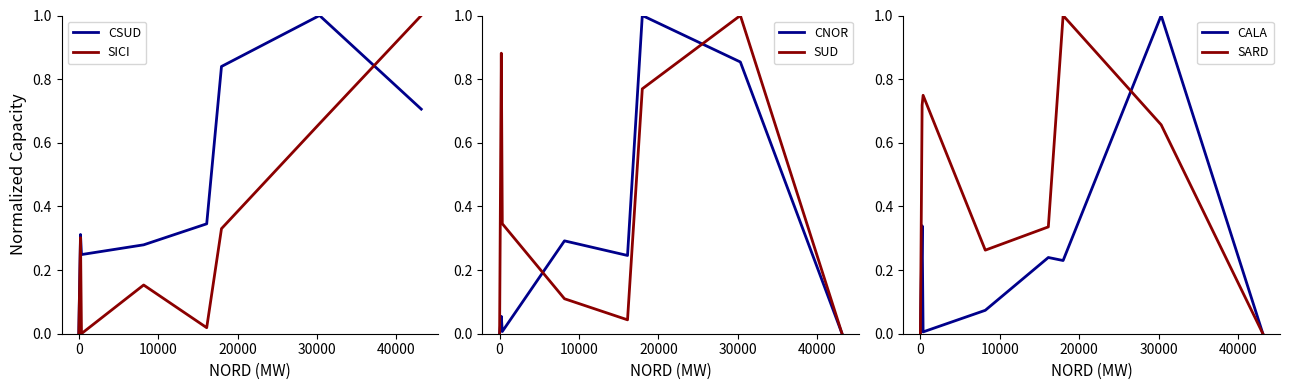

What is the maximum value for SUD?

1.0